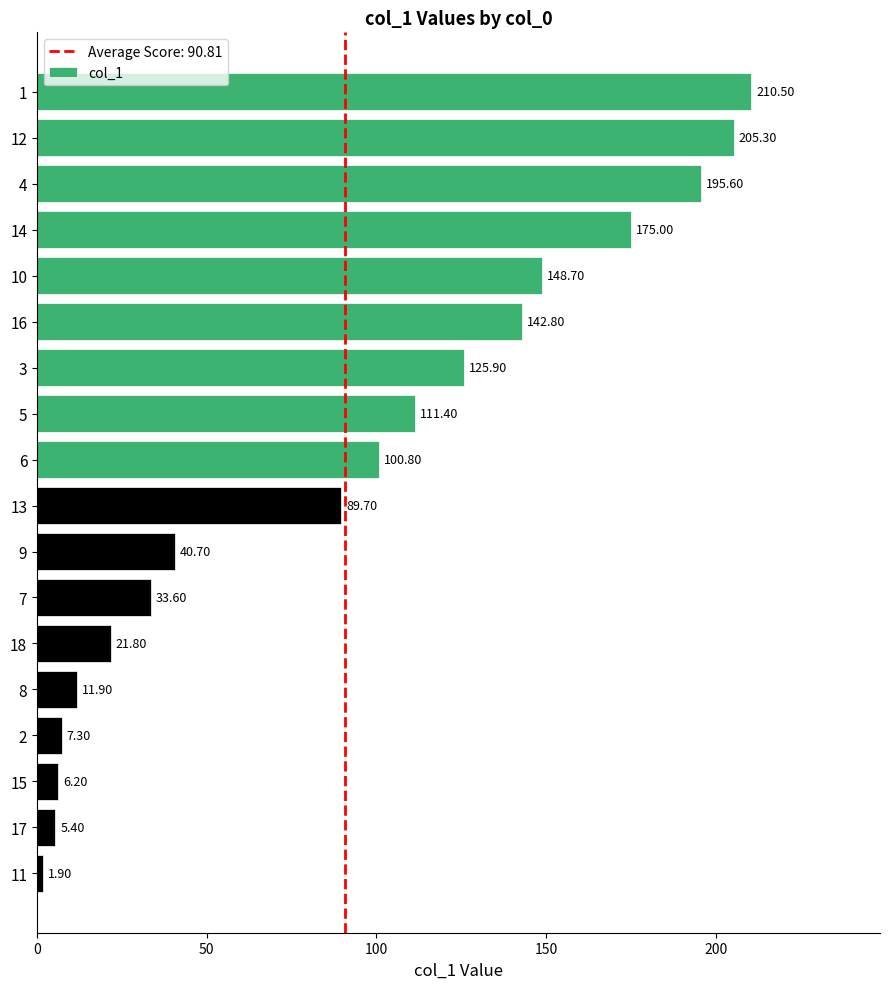

Which has a higher value, 4 or 12?

12